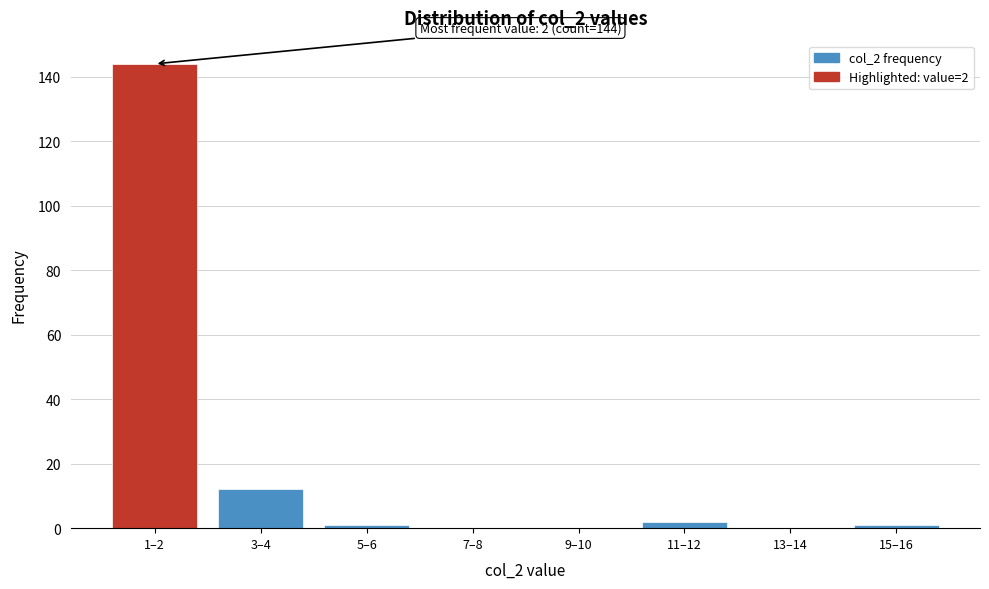

Reading left to right, list all the values displayed in this chart.

1–2=144	3–4=12	5–6=1	7–8=0	9–10=0	11–12=2	13–14=0	15–16=1